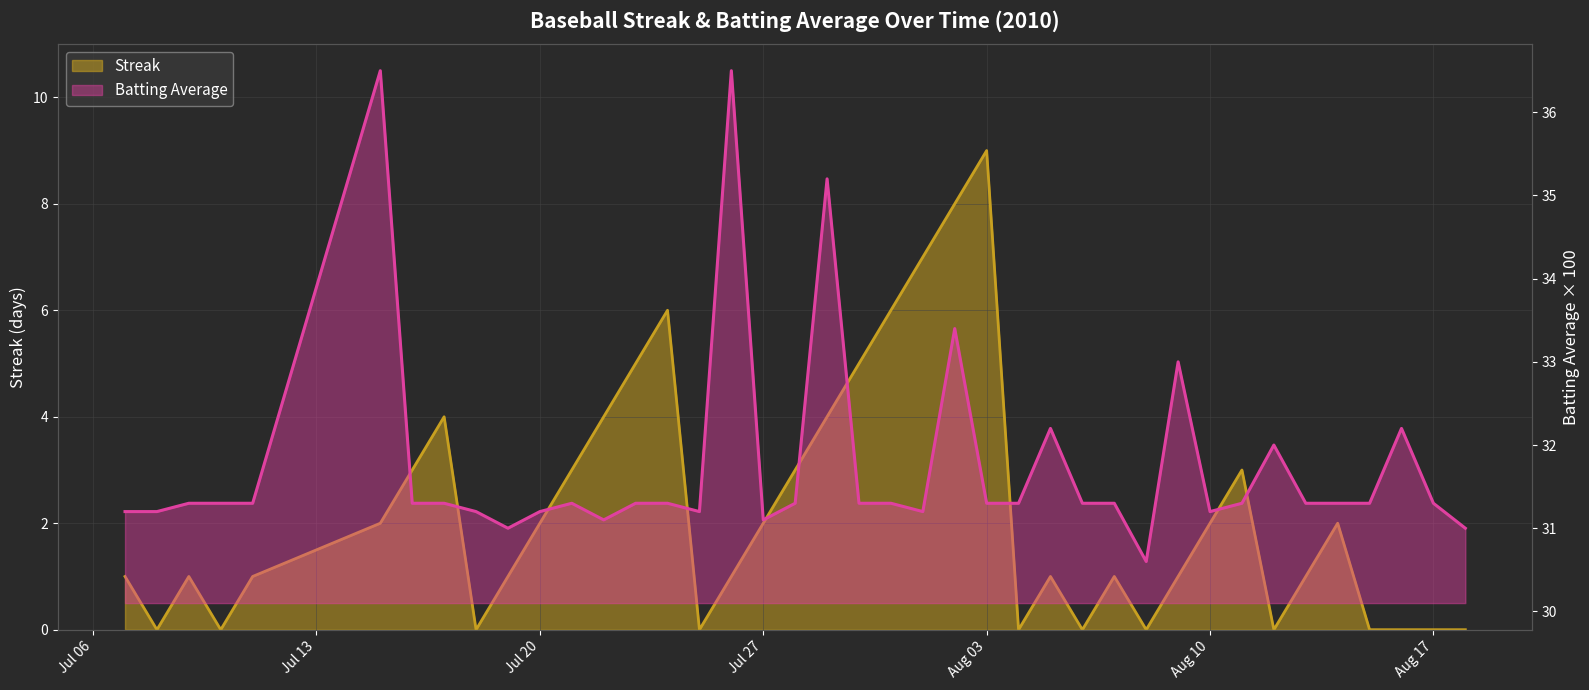

List the series in order of their overall mean, highest first.

Batting Average1, Streak